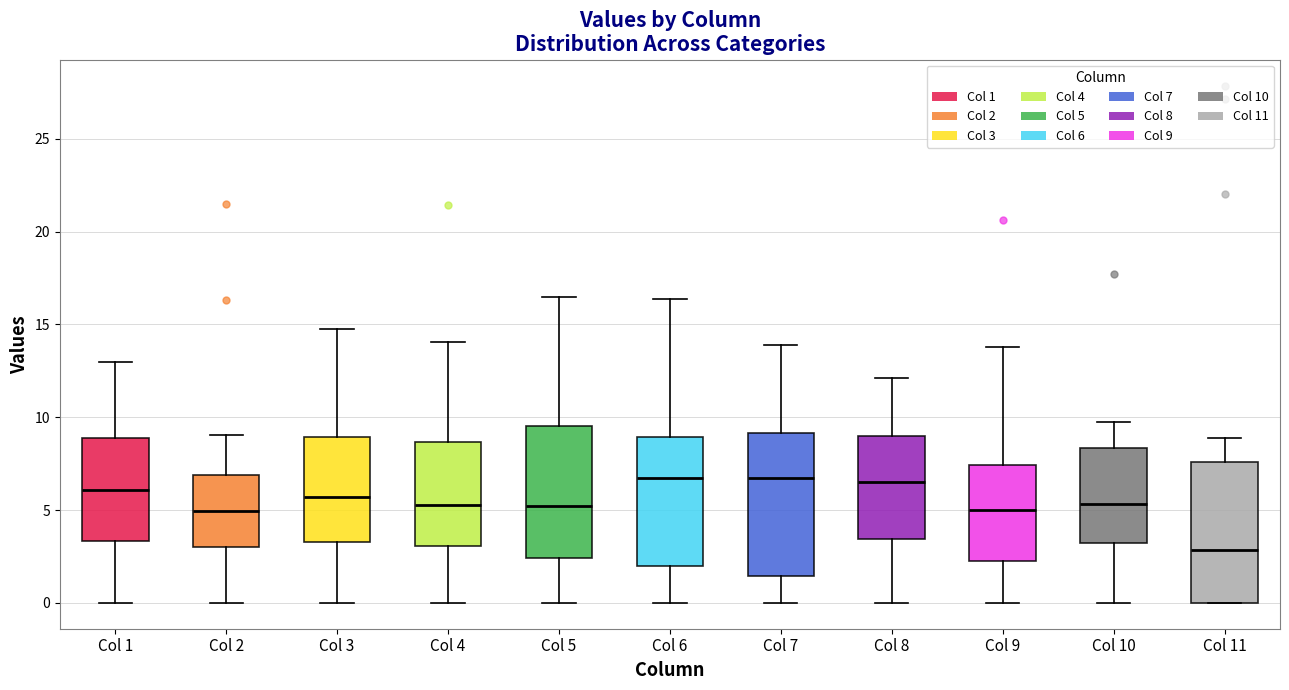

Where does the upper whisker of the box for Col 10 end on the y-axis? The values are not printed on the chart, so give them approximately, as read against the axis.

9.5